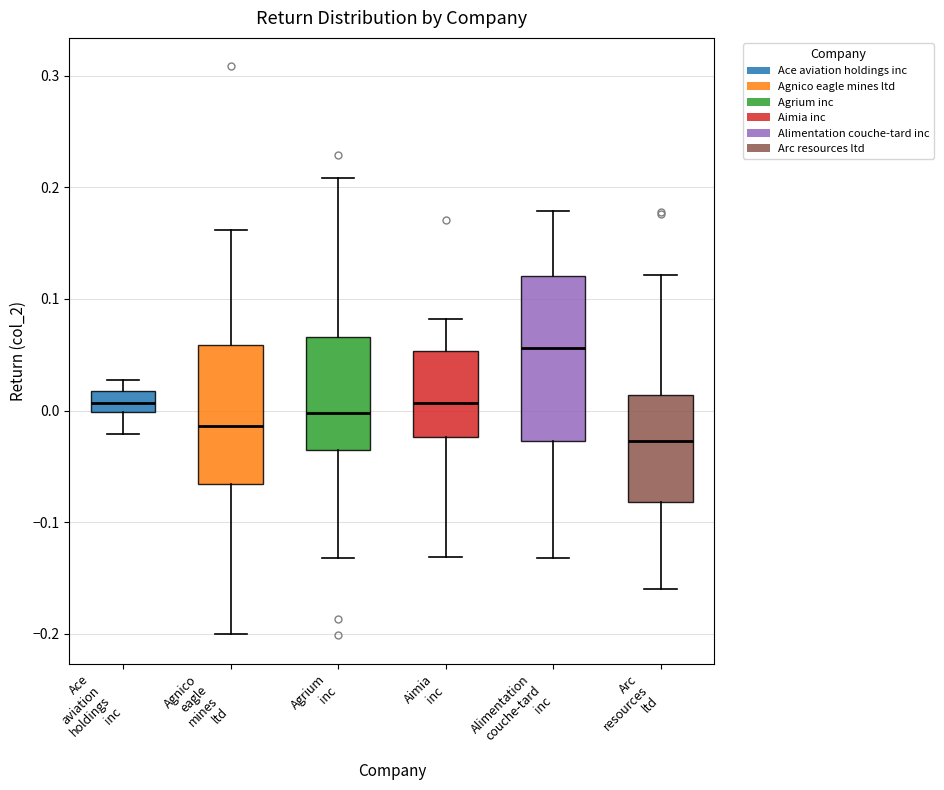

Which box is the tallest, from its lower edge to its upper edge?

Alimentation couche-tard inc